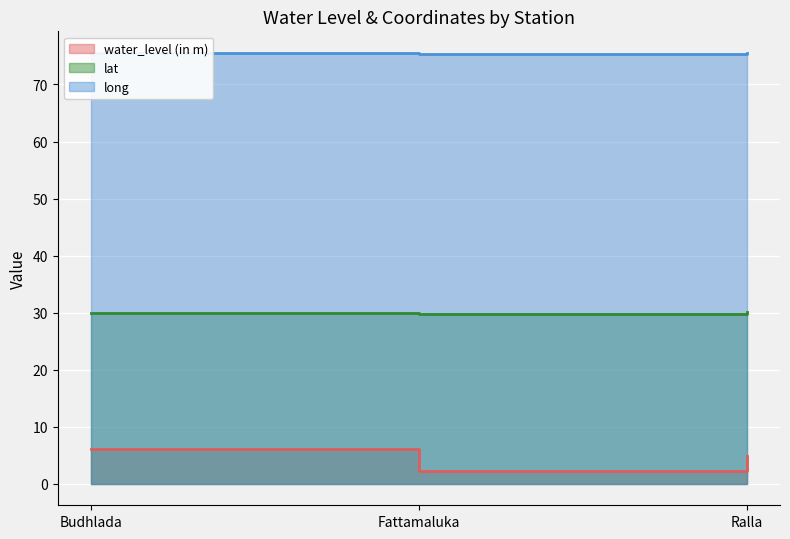

Rank the series by their maximum value, from lowest to highest.

water_level (in m), lat, long